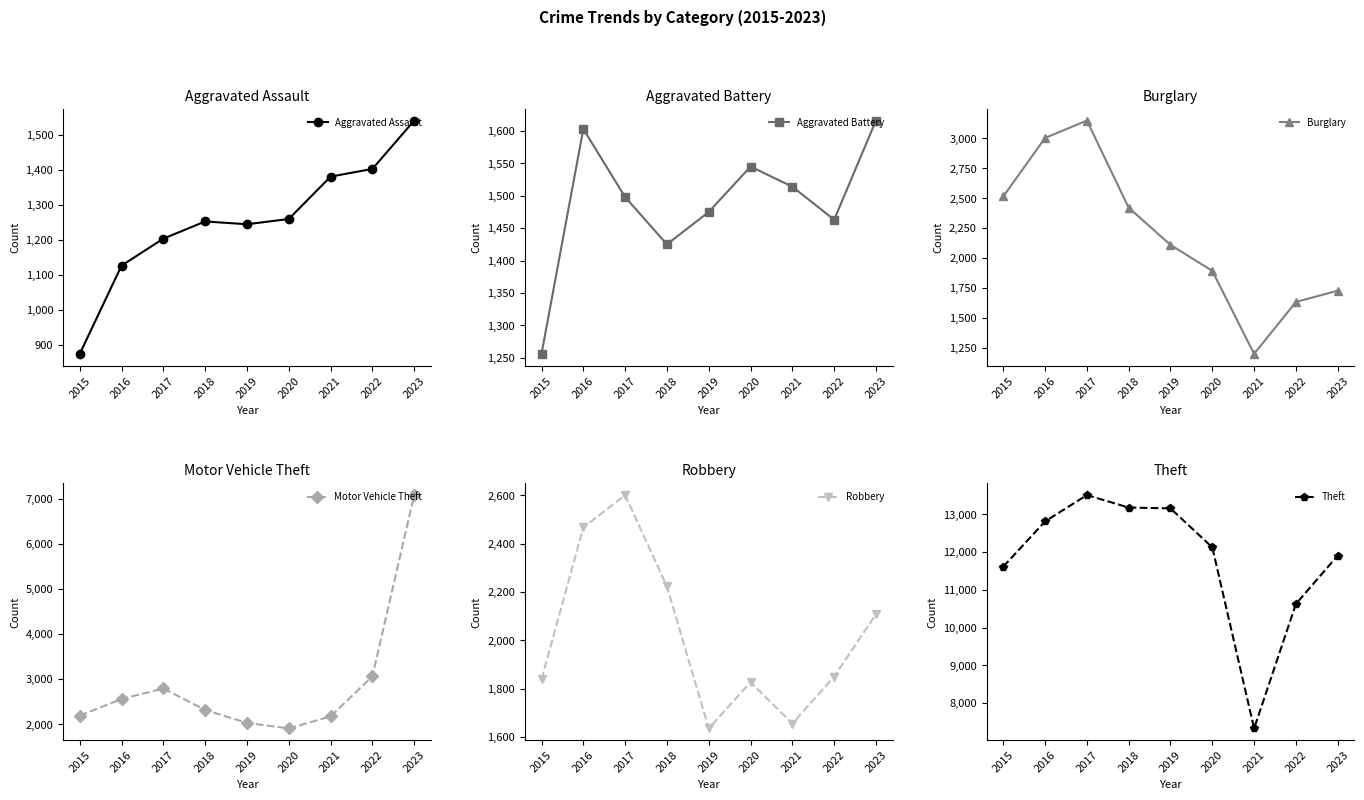

How many categories are shown in the chart?

9